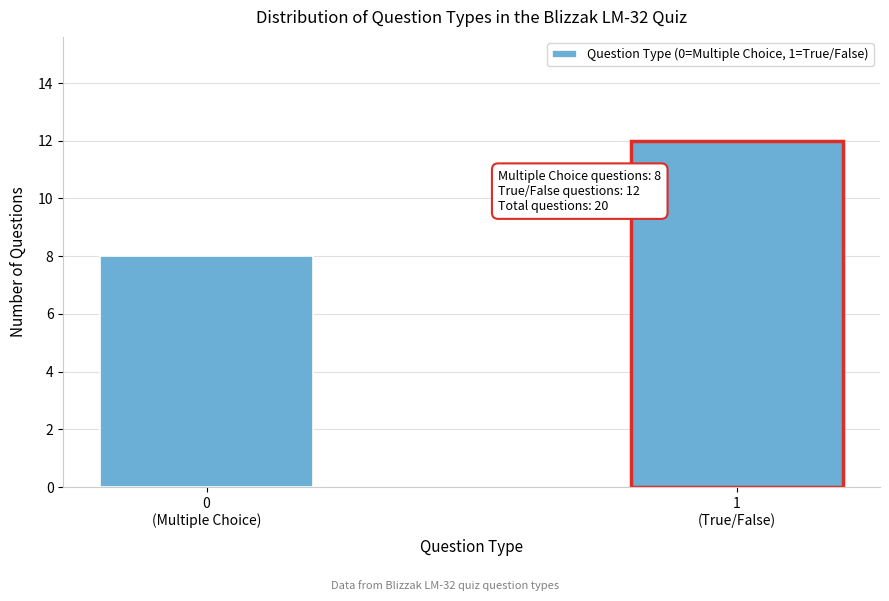

Reading right to left, transcribe all the data shown in this chart.

12	8